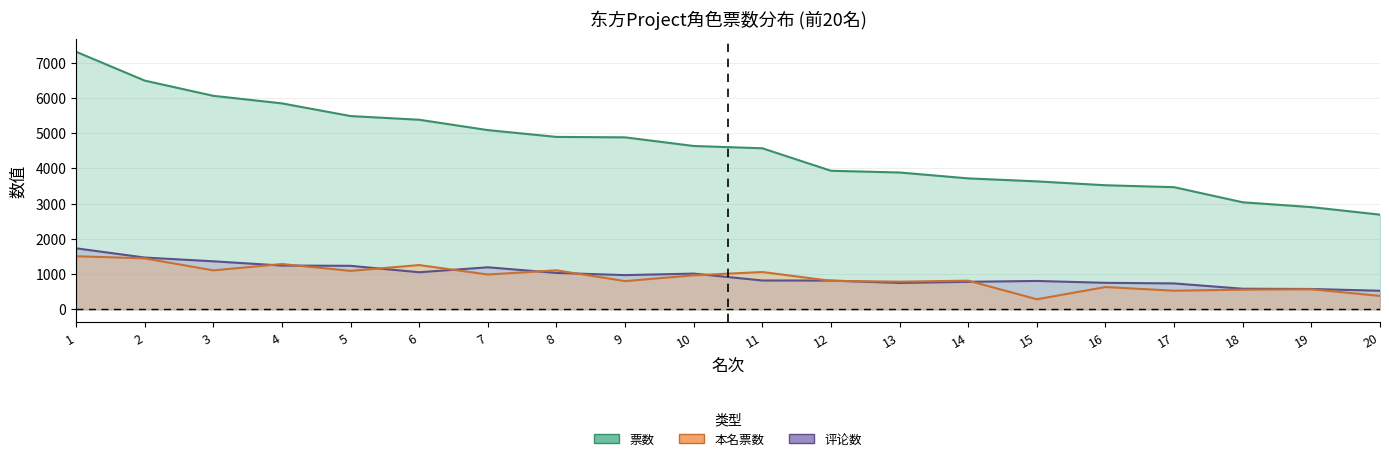

What is the total value across all series at 2?

9412